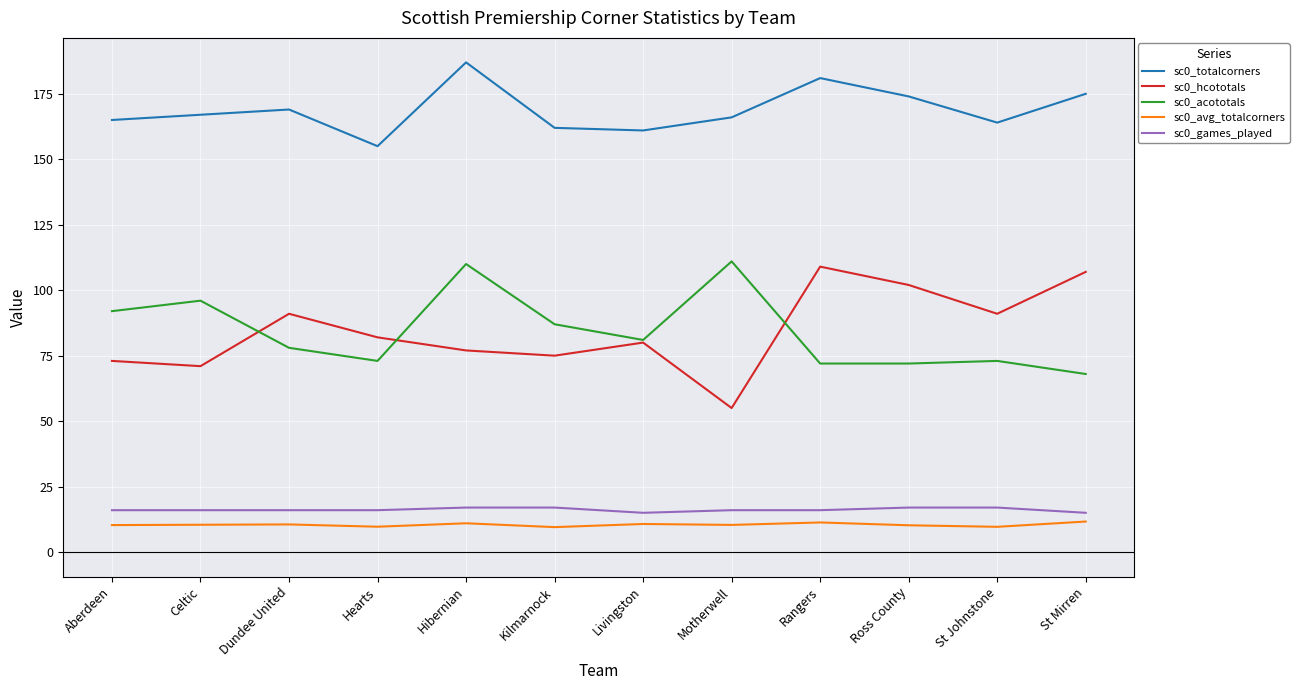

Does the chart have visible grid lines?

Yes